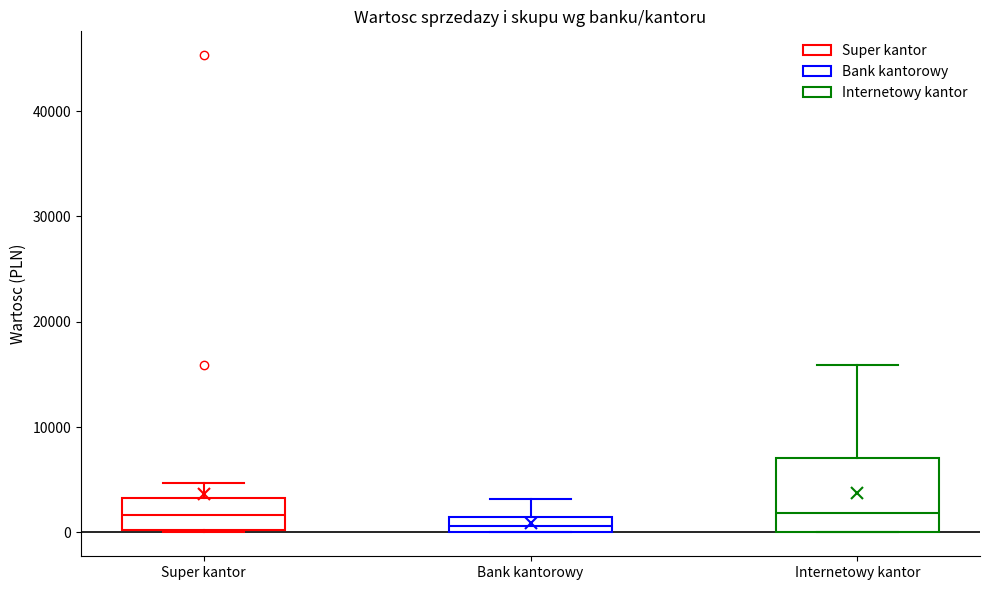

Comparing the boxes themselves (not the whiskers), which one is the tallest?

Internetowy kantor